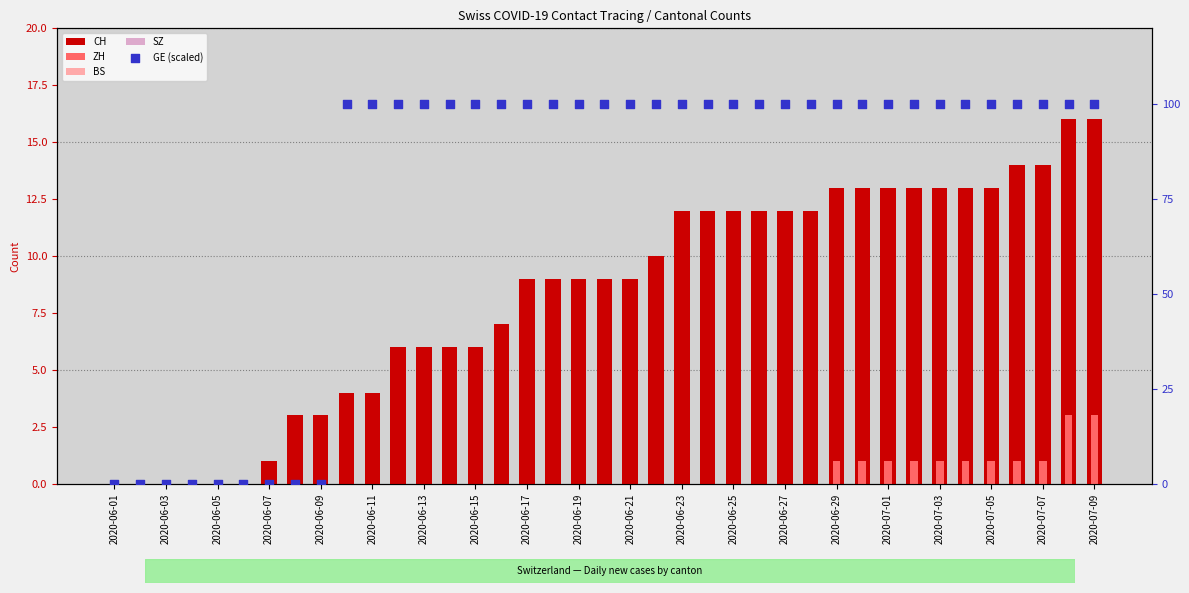

Which series has the largest total across all categories?

GE (scaled)